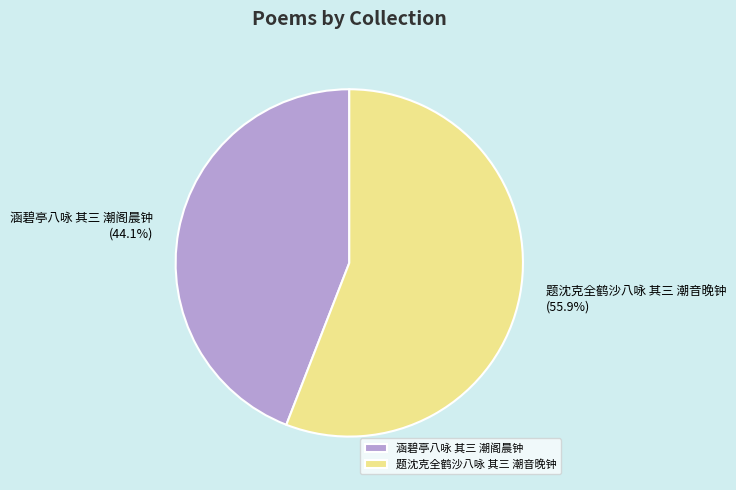

What percentage is the 题沈克全鹤沙八咏 其三 潮音晚钟 slice, to the nearest percent?

56%